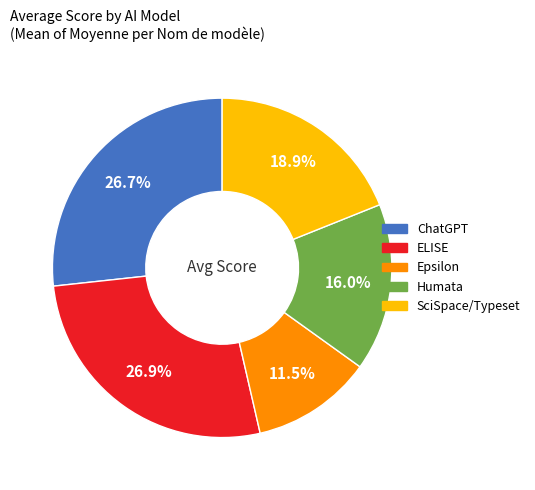

To the nearest percent, what is the combined percentage of Epsilon and ELISE?

39%